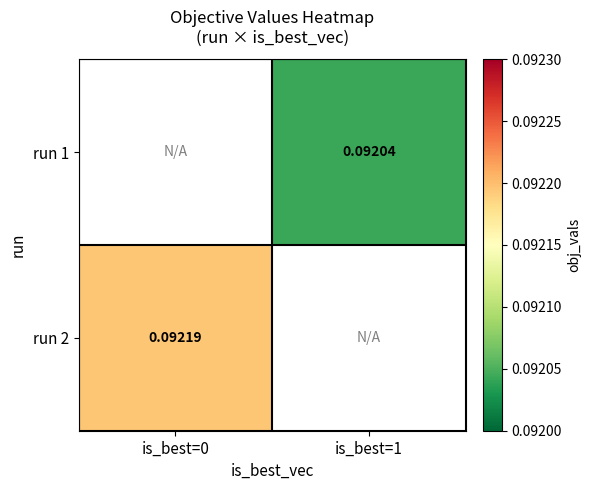

Is the value of run 2 at is_best=1 greater than the value of run 1 at is_best=1?

No